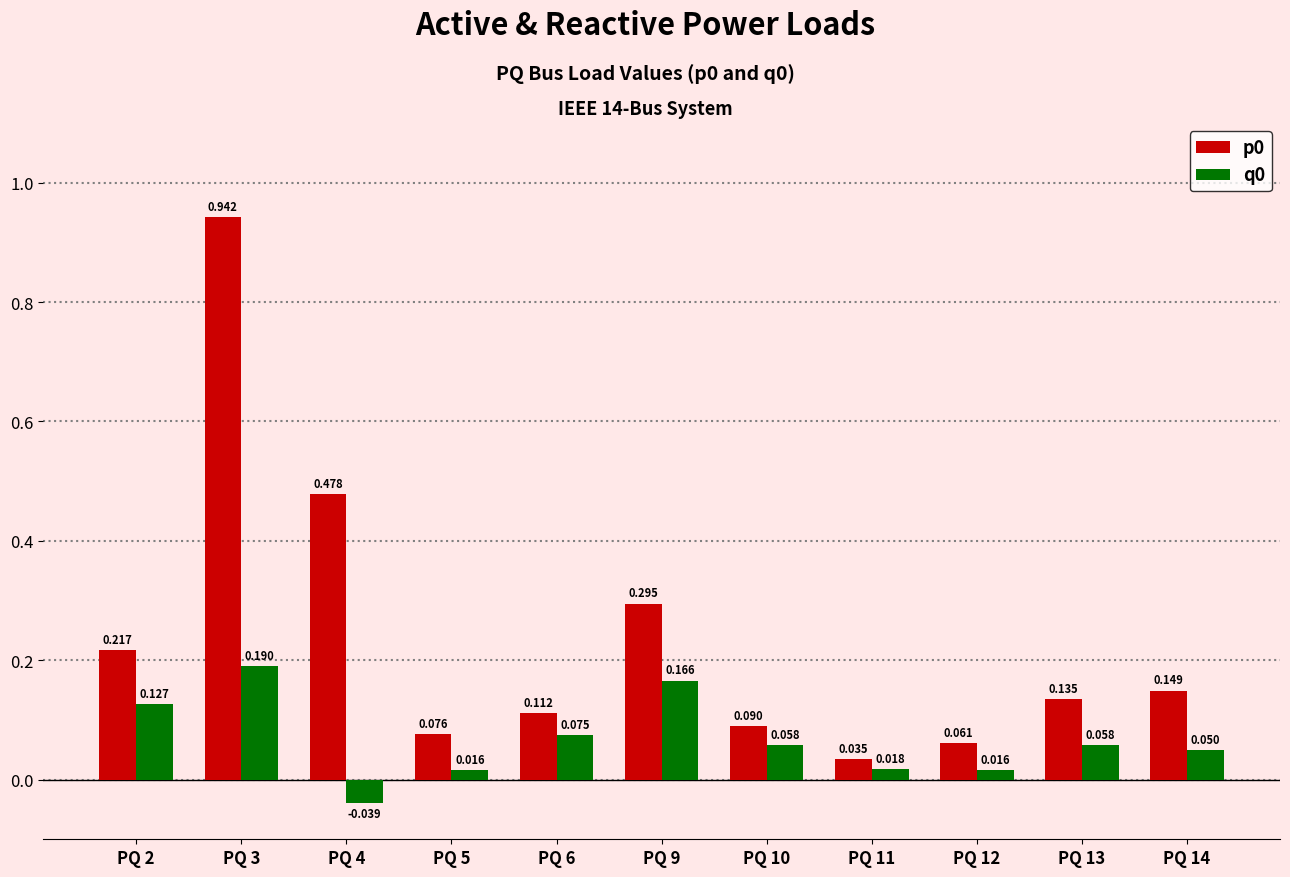

At which label does p0 reach its peak?

PQ 3